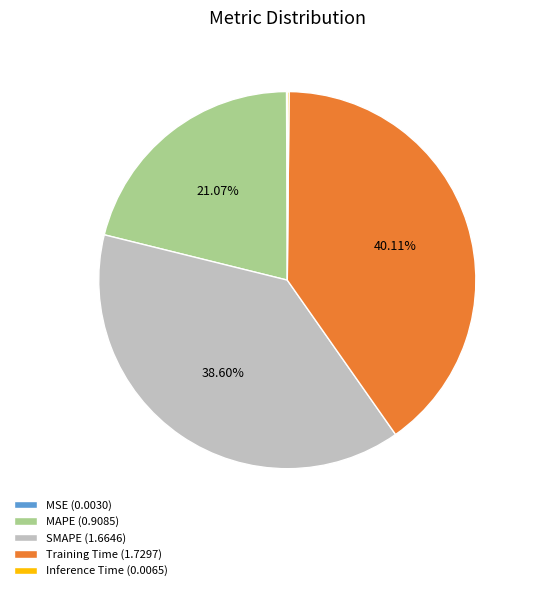

Does any single category account for the majority?

No